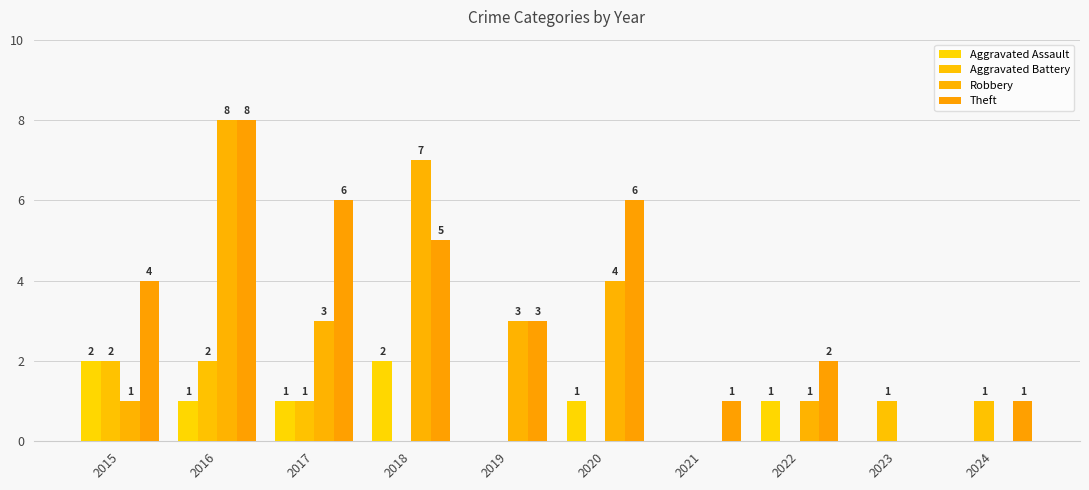

What are all the series names shown in the legend?

Aggravated Assault, Aggravated Battery, Robbery, Theft